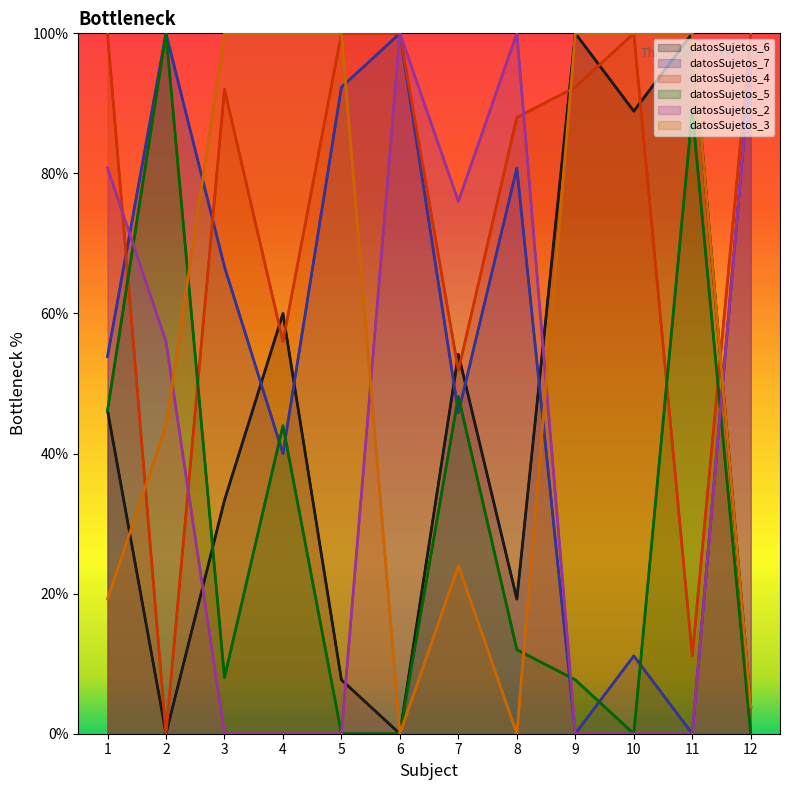

Reading left to right, what are all the values shown in this chart?

datosSujetos_6: 1=46.1	2=0.0	3=33.3	4=60.0	5=7.7	6=0.0	7=54.2	8=19.2	9=100.0	10=88.9	11=100.0	12=3.9
datosSujetos_7: 1=53.9	2=100.0	3=66.7	4=40.0	5=92.3	6=100.0	7=45.8	8=80.8	9=0.0	10=11.1	11=0.0	12=96.2
datosSujetos_4: 1=100.0	2=0.0	3=92.0	4=56.0	5=100.0	6=100.0	7=51.9	8=88.0	9=92.3	10=100.0	11=11.1	12=100.0
datosSujetos_5: 1=46.1	2=100.0	3=8.0	4=44.0	5=0.0	6=0.0	7=48.1	8=12.0	9=7.7	10=0.0	11=88.9	12=0.0
datosSujetos_2: 1=80.8	2=56.0	3=0.0	4=0.0	5=0.0	6=100.0	7=76.0	8=100.0	9=0.0	10=0.0	11=0.0	12=96.2
datosSujetos_3: 1=19.2	2=44.0	3=100.0	4=100.0	5=100.0	6=0.0	7=24.0	8=0.0	9=100.0	10=100.0	11=100.0	12=3.9